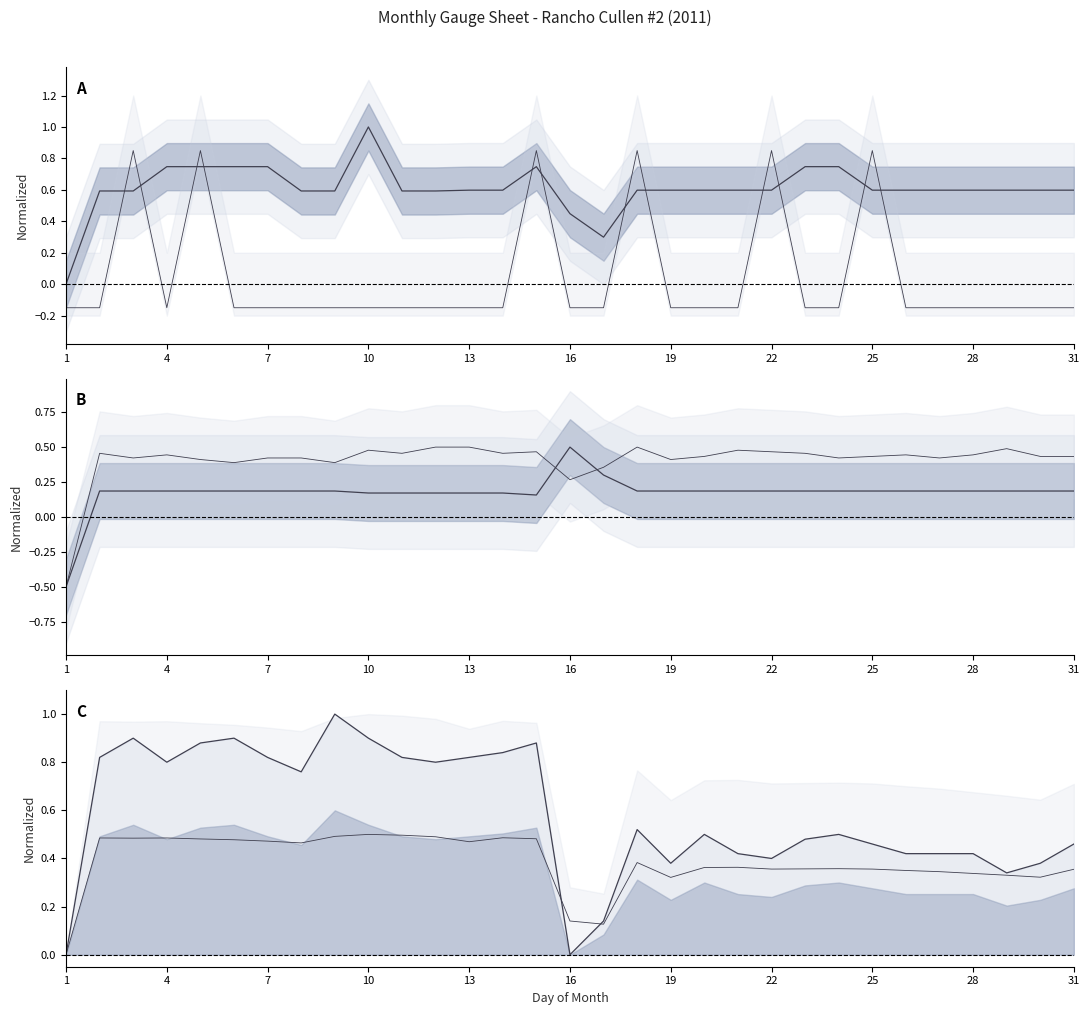

Is the value of Diff Press at 25 greater than the value of Static Press at 26?

Yes